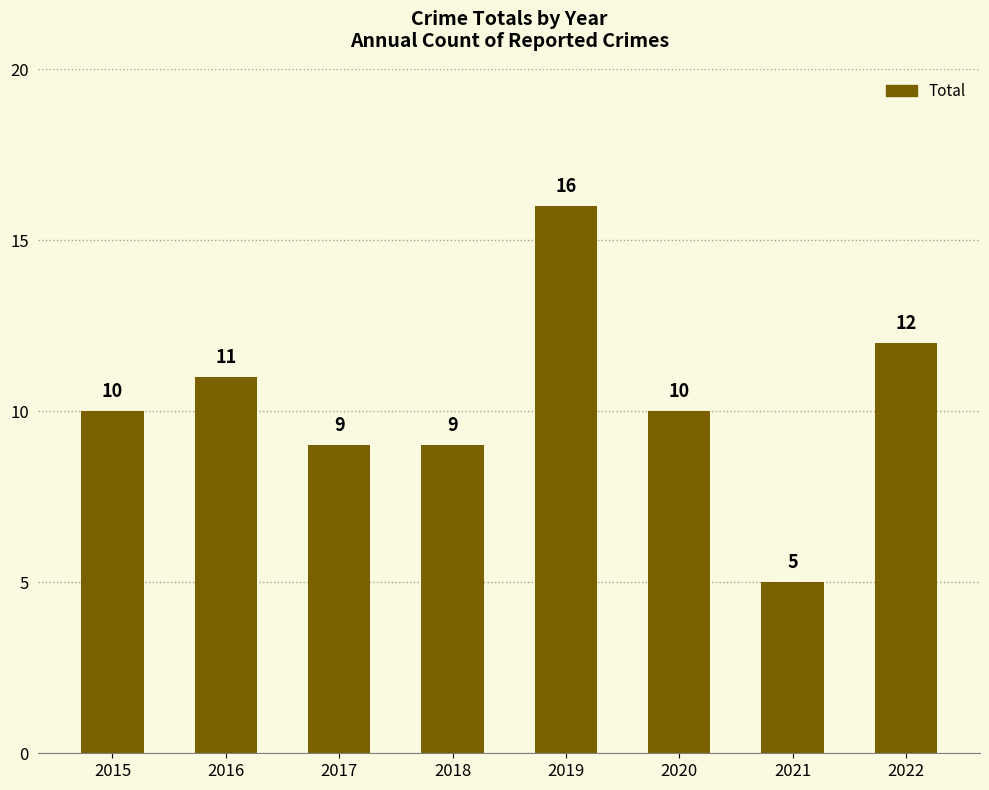

At which category does the chart reach its peak across all series?

2019